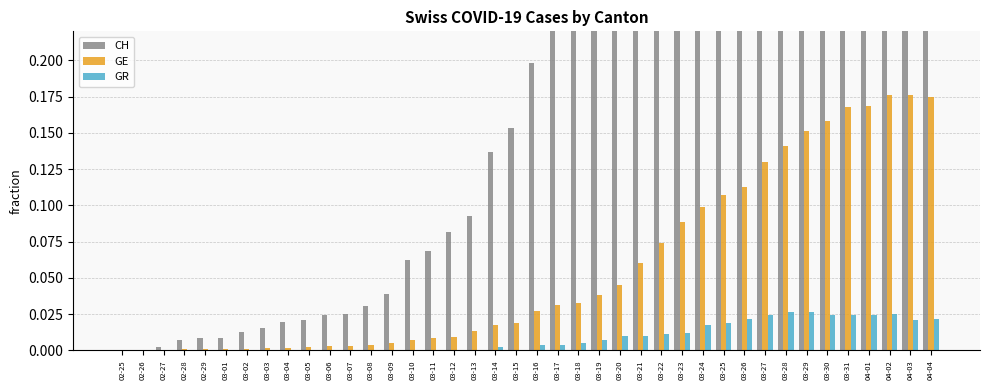

What is the average value of the CH series?

0.3